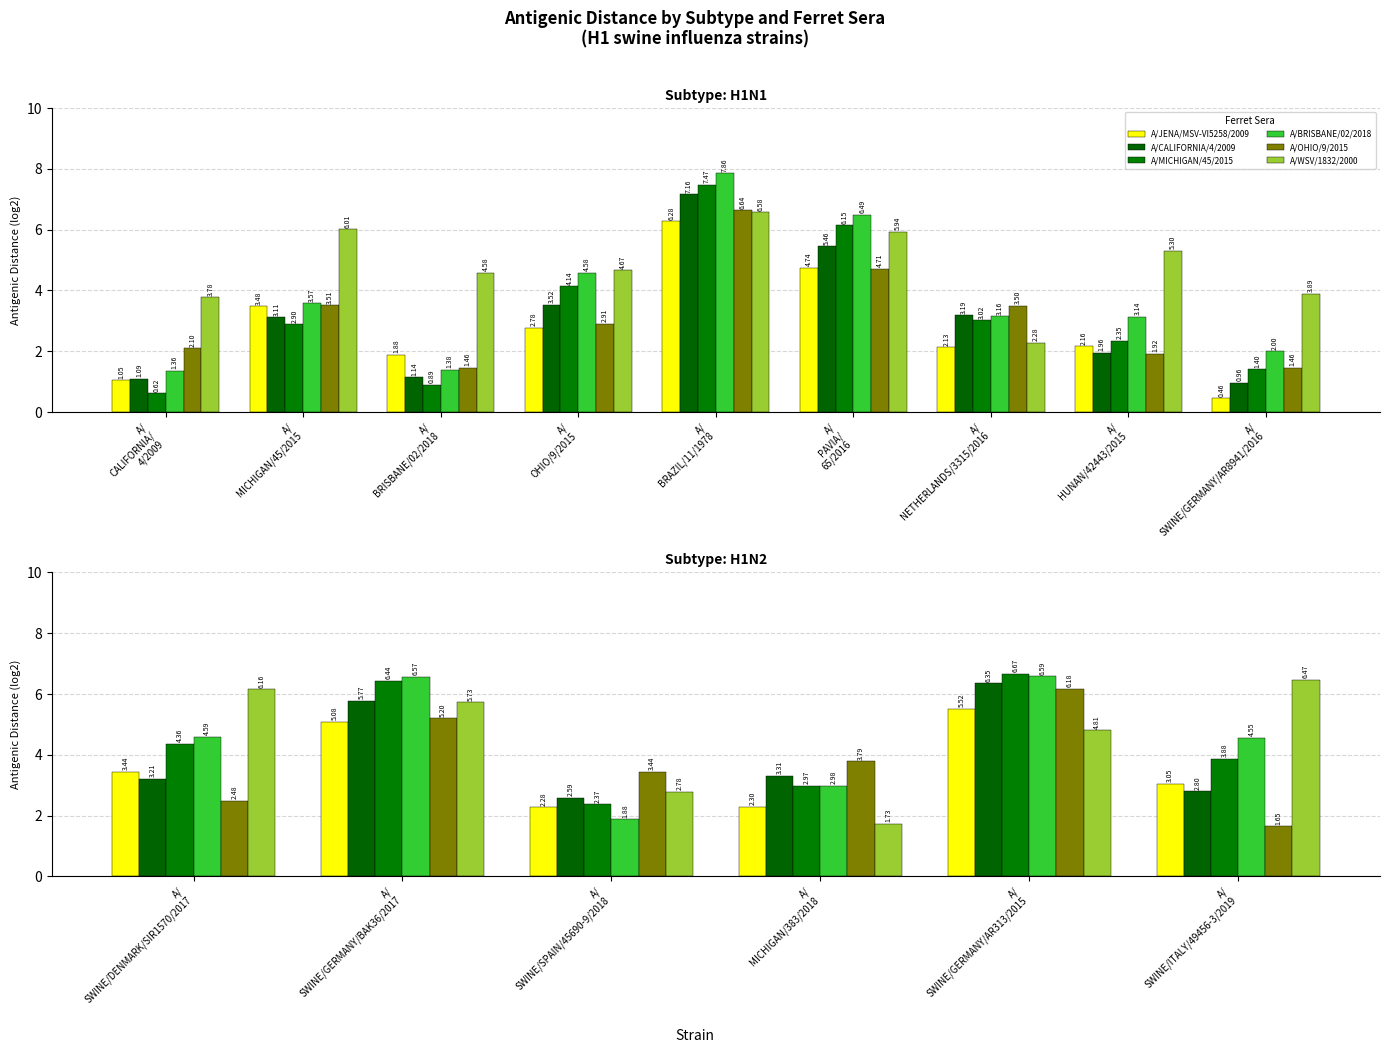

Are the bars grouped side by side (vs. stacked)?

Yes